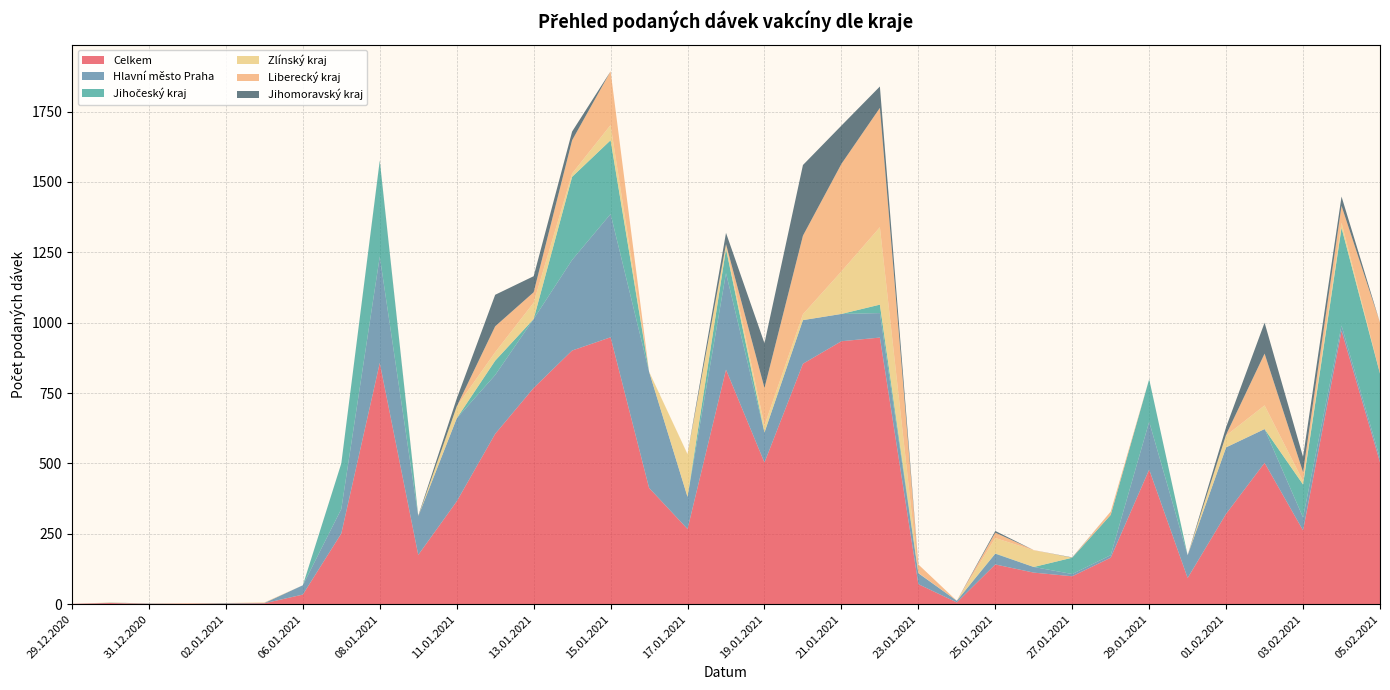

Reading left to right, extract all data points from this chart.

Celkem: 1	4	1	2	2	3	34	251	857	175	365	605	768	901	948	413	267	833	503	854	934	947	71	6	141	112	99	165	478	93	321	502	262	971	504
Hlavní město Praha: 0	1	0	0	1	1	33	87	378	137	295	209	245	322	438	413	114	343	107	155	97	87	39	6	38	20	8	9	170	81	236	120	46	19	14
Jihočeský kraj: 0	0	0	0	1	0	0	162	340	0	0	51	0	295	262	0	0	86	0	0	0	30	0	0	1	0	58	143	151	0	0	0	117	347	301
Zlínský kraj: 0	1	0	1	0	1	0	0	0	0	42	30	58	12	54	0	151	12	25	21	151	275	1	0	55	59	0	0	0	0	42	84	12	18	0
Liberecký kraj: 0	0	0	0	0	1	0	0	0	0	0	92	37	118	191	0	1	5	133	279	382	424	30	0	19	1	0	12	0	0	3	184	32	60	181
Jihomoravský kraj: 0	0	1	0	0	0	0	0	1	2	28	112	57	31	0	0	0	40	159	251	136	76	0	0	6	0	1	0	0	0	27	110	54	33	0